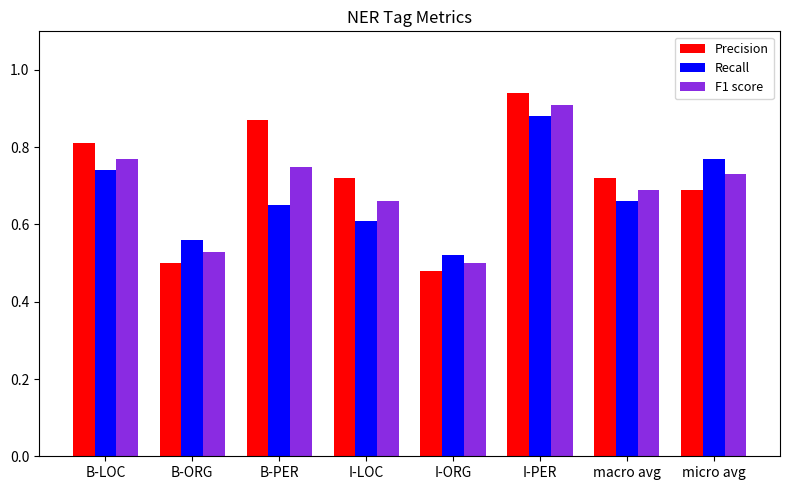

Which series has the largest total across all categories?

Precision